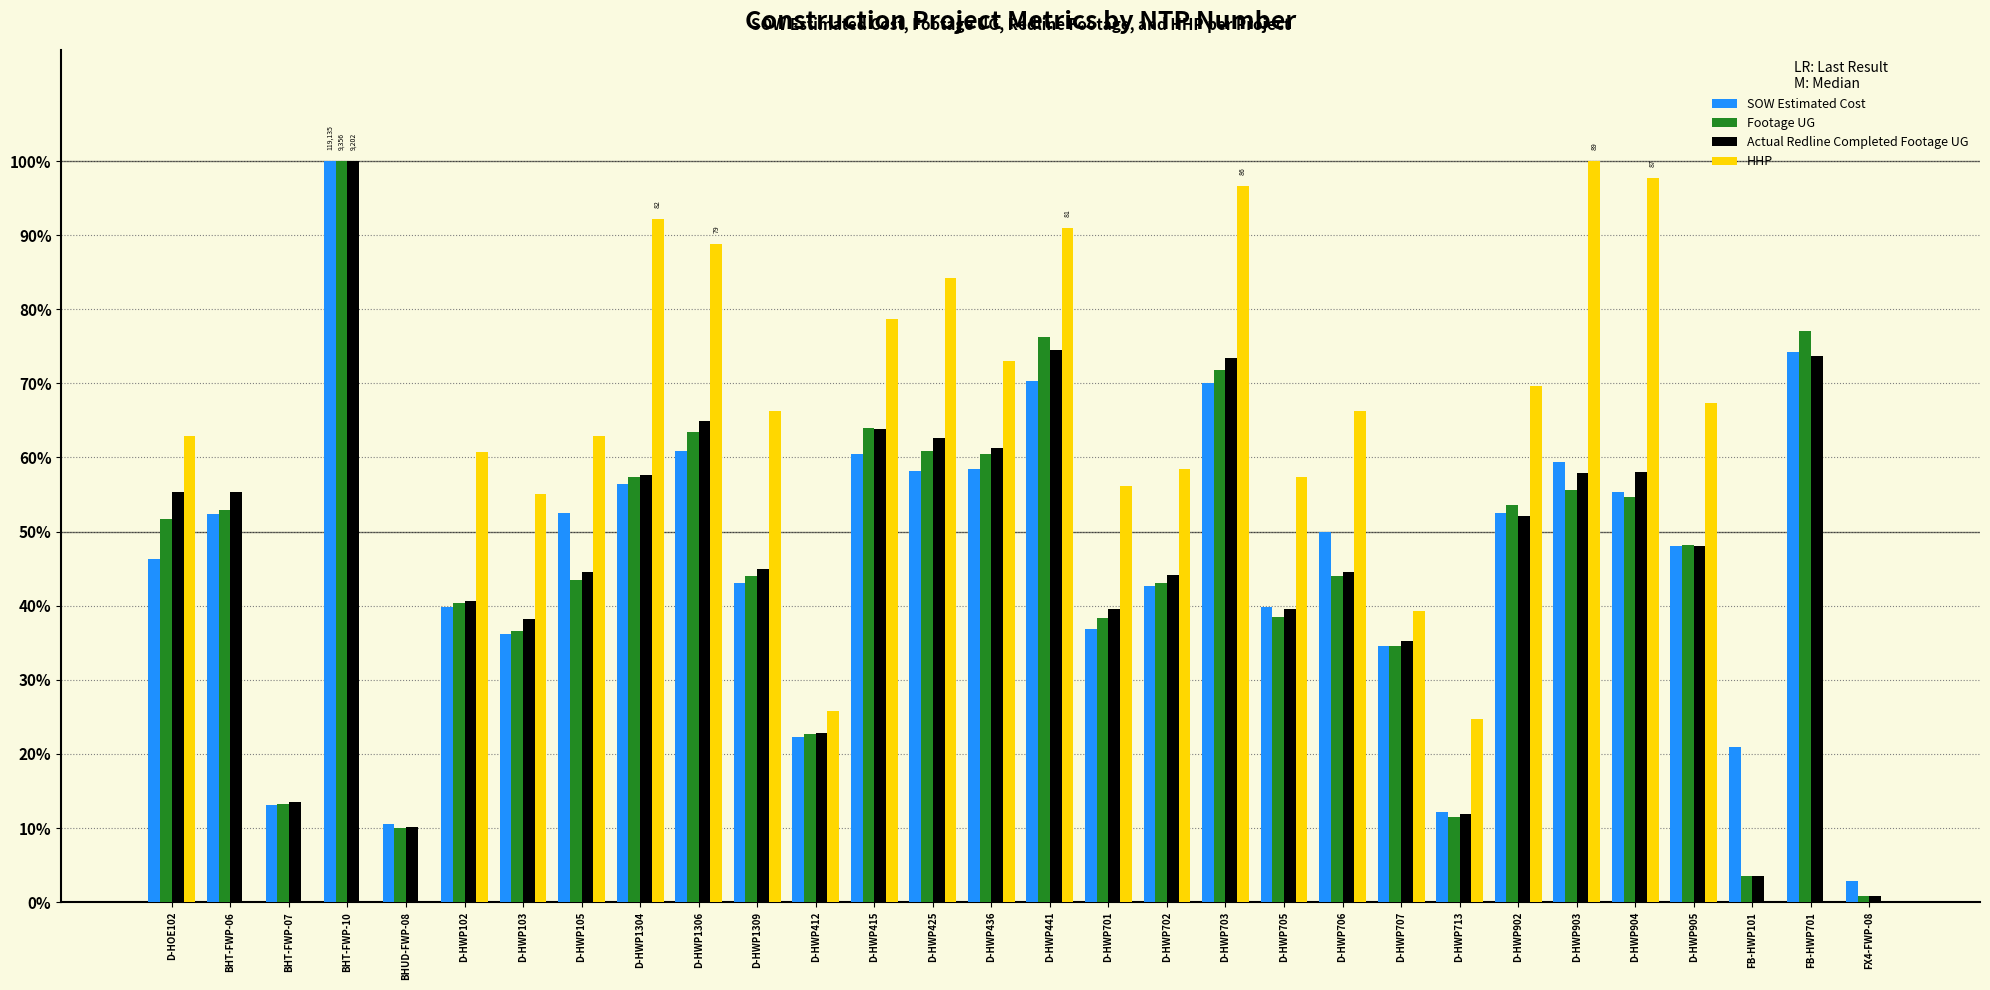

Does the chart contain stacked bars?

No